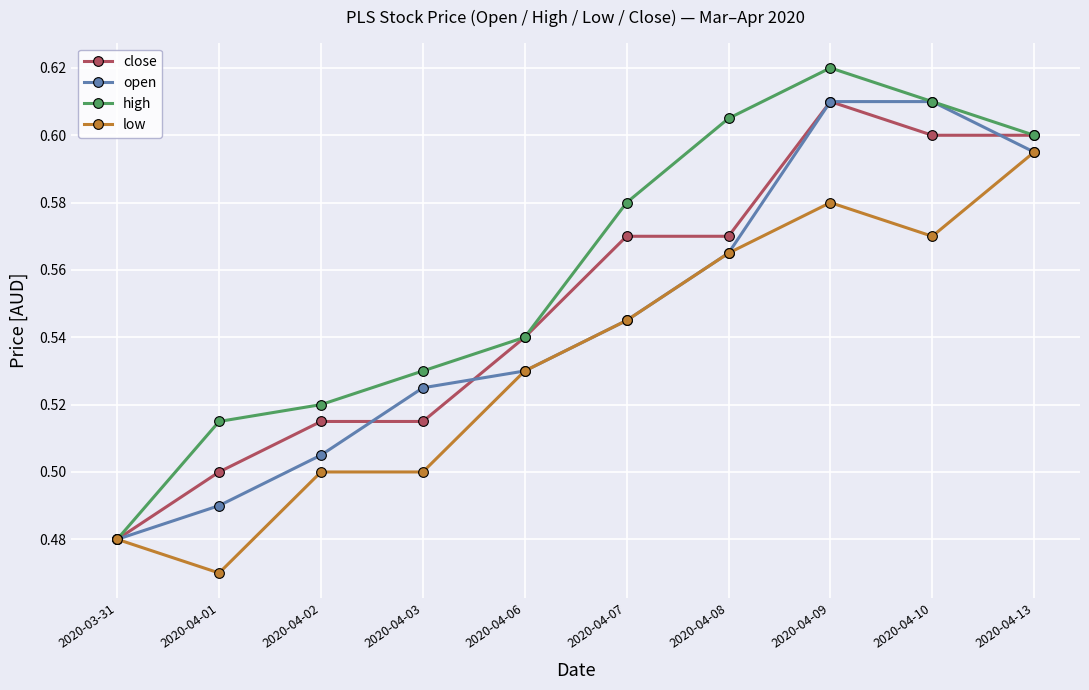

What is the label of the 8th point from the left?

2020-04-09